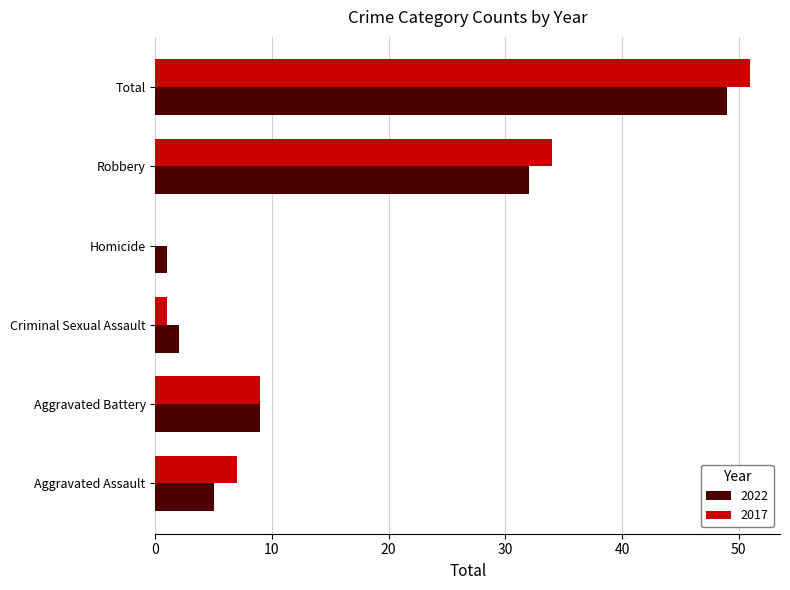

Which series has the widest spread of values?

2017